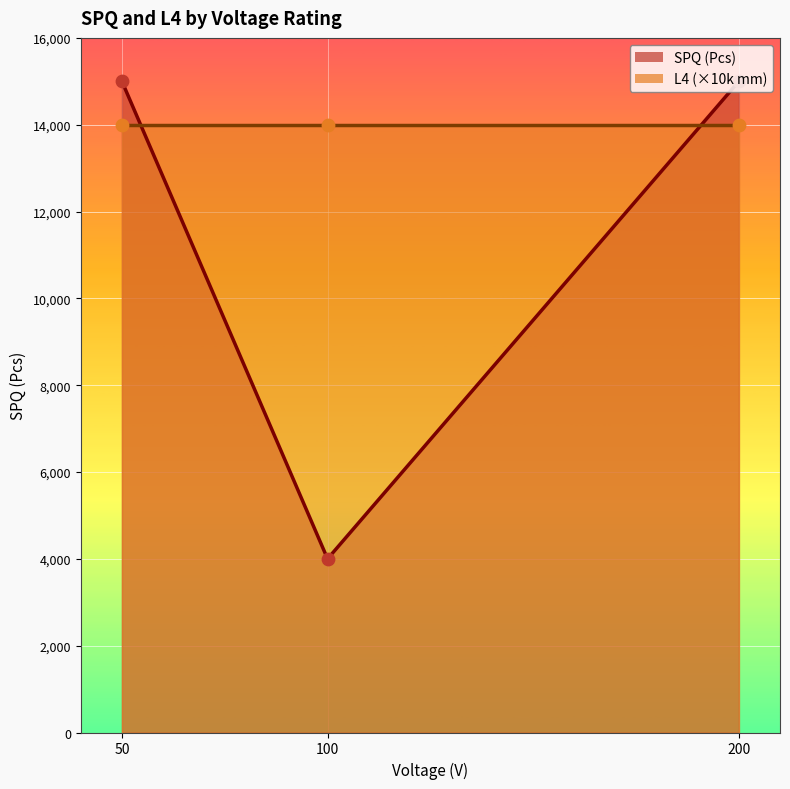

Which series reaches the maximum Y coordinate?

SPQ (Pcs)